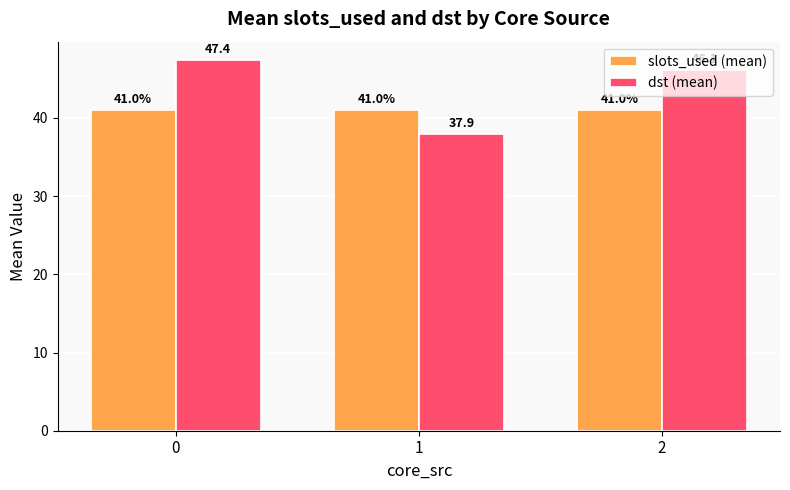

The value of slots_used (mean) at 2 is 56.4. True or false?

False